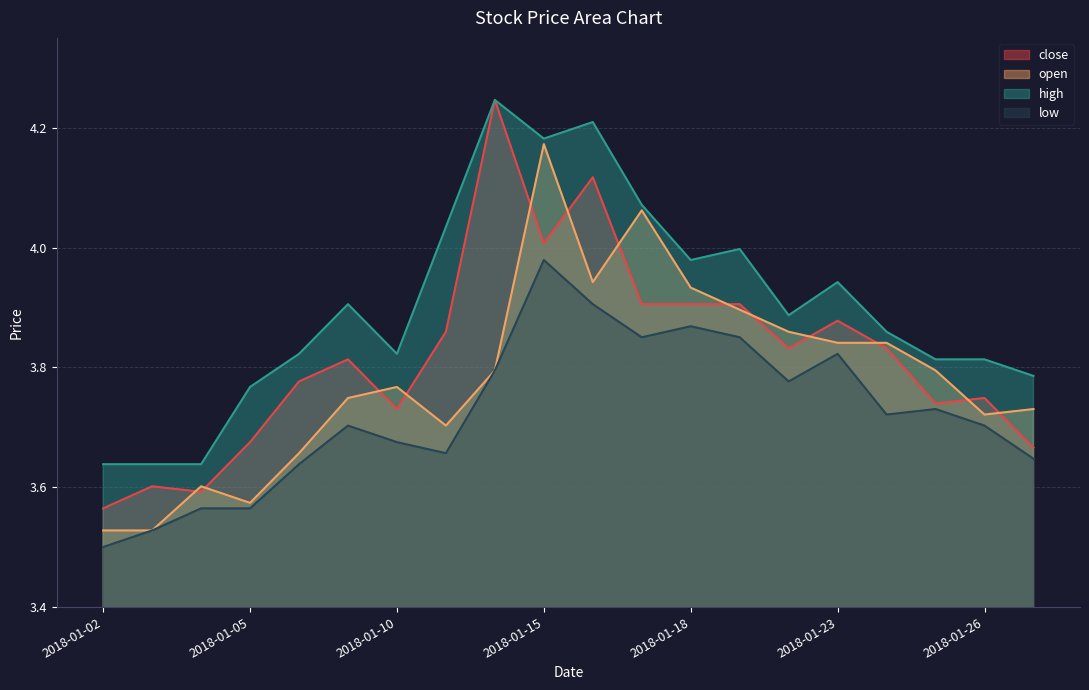

What is the difference between the maximum and minimum values in the open series?

0.6